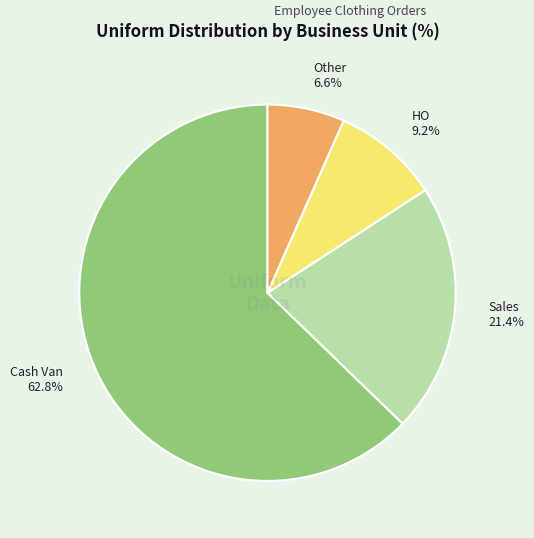

Is there a majority slice in this chart?

Yes